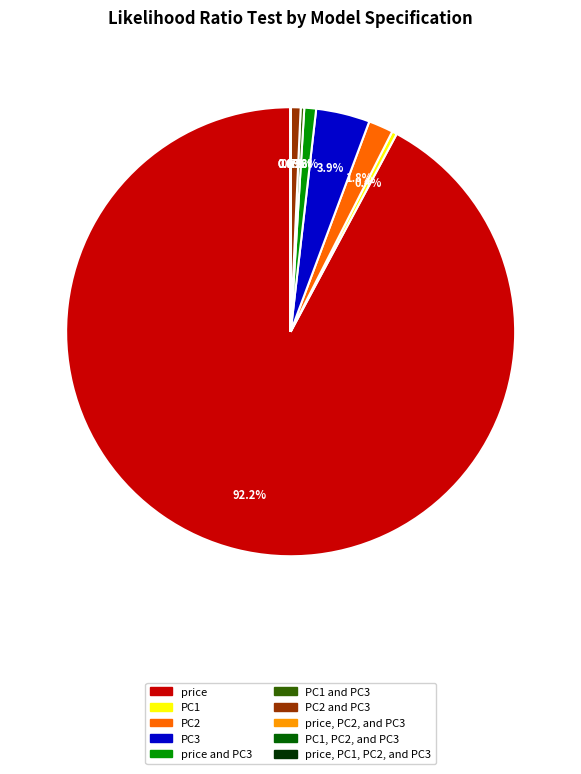

Is it true that PC2 is 2% of the pie?

True